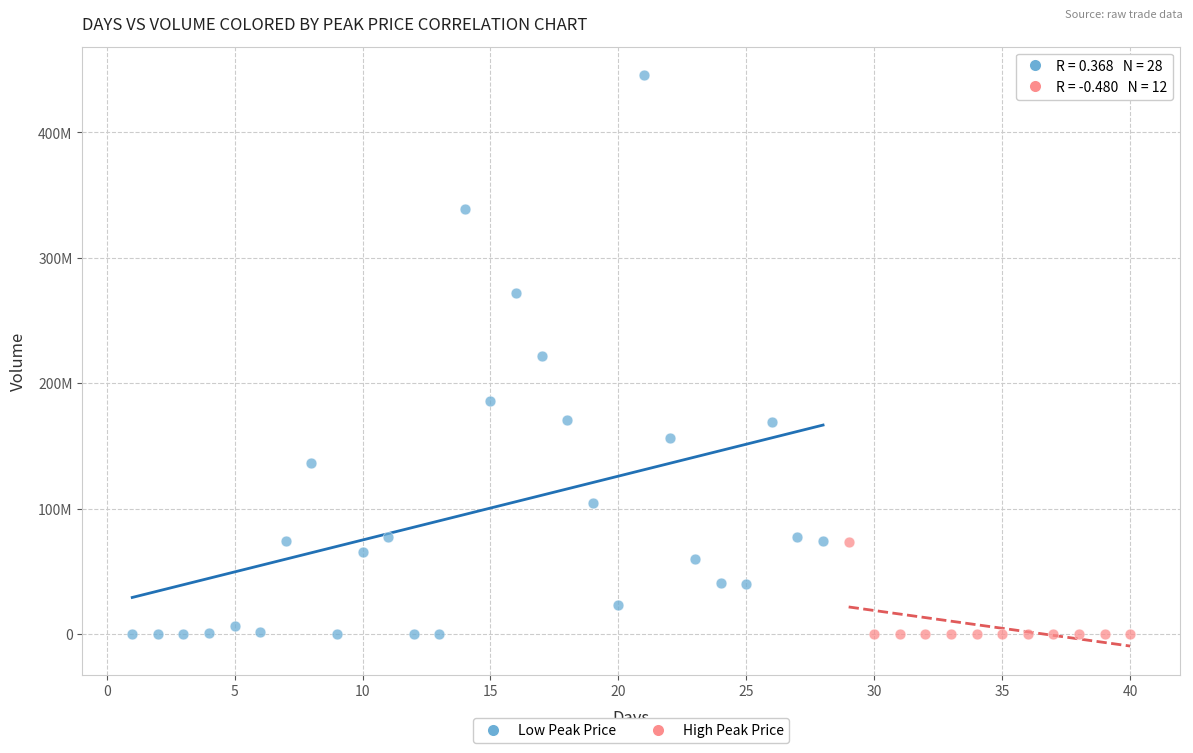

What are all the series names shown in the legend?

Low Peak Price, High Peak Price